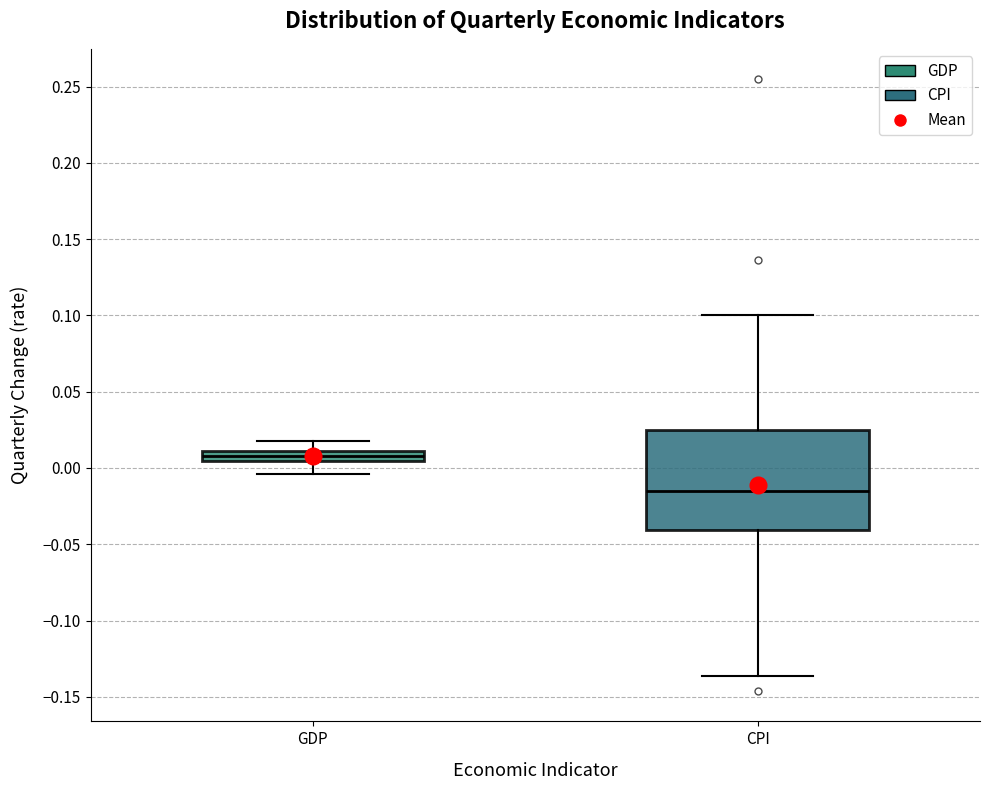

Which box is the tallest, from its lower edge to its upper edge?

CPI